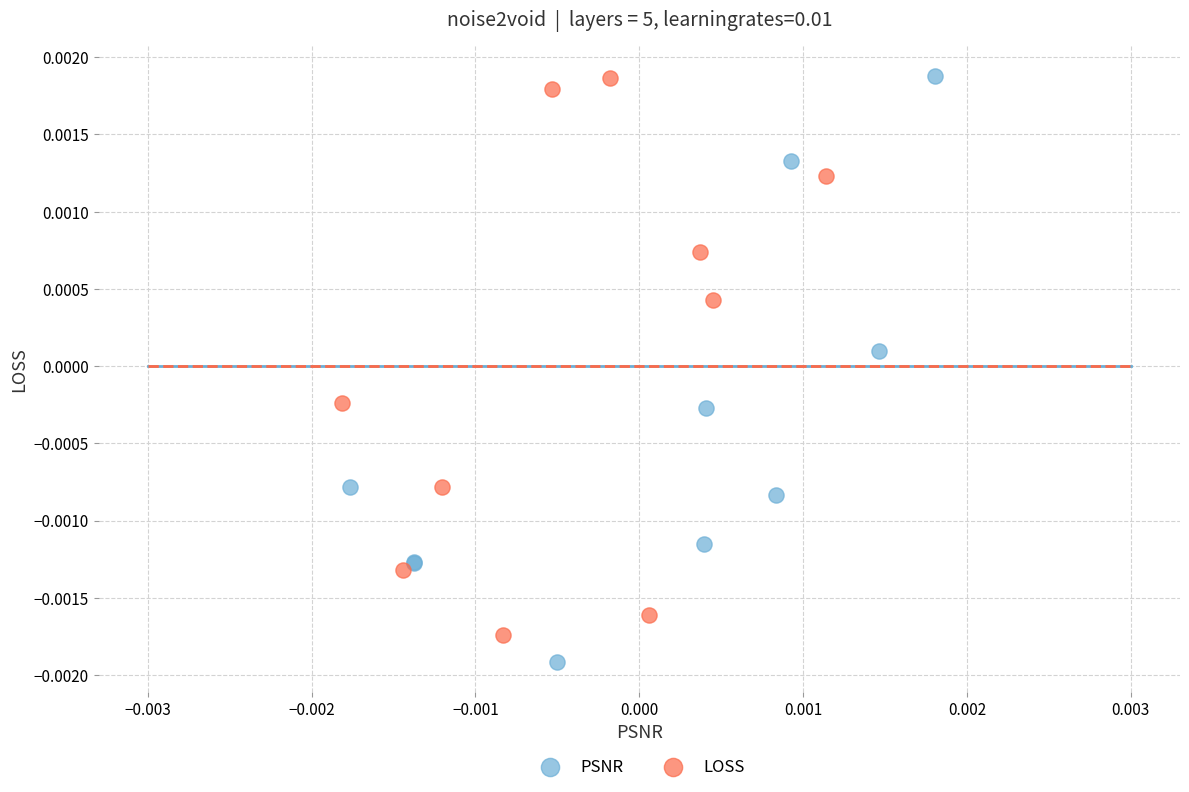

Which series reaches the minimum Y coordinate?

PSNR